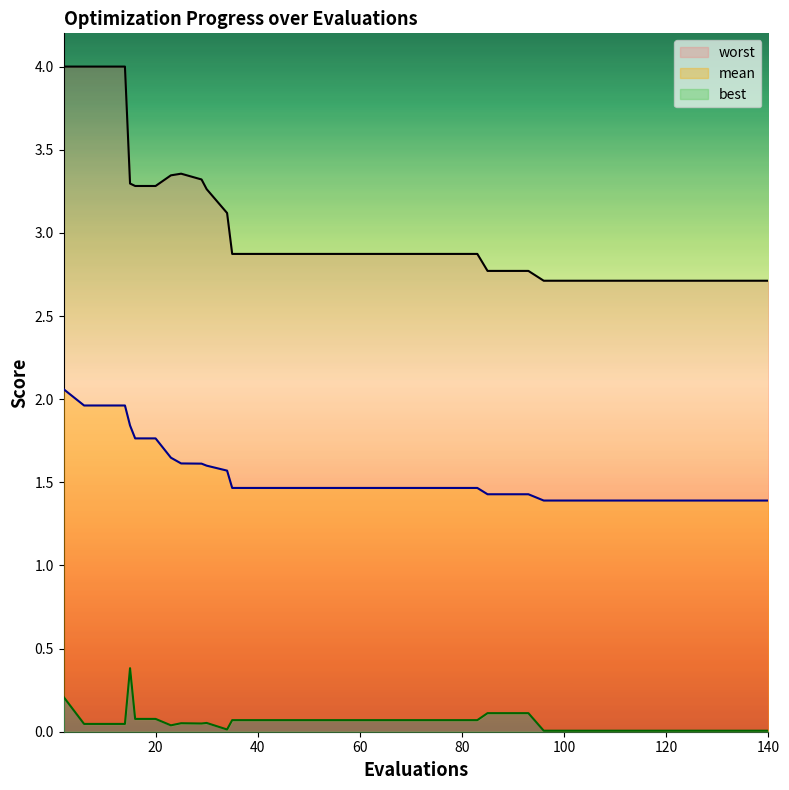

What is the difference between the worst values at 75 and 23?

0.5